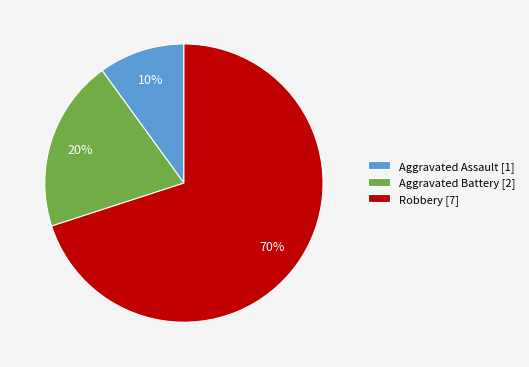

Does any single category account for the majority?

Yes